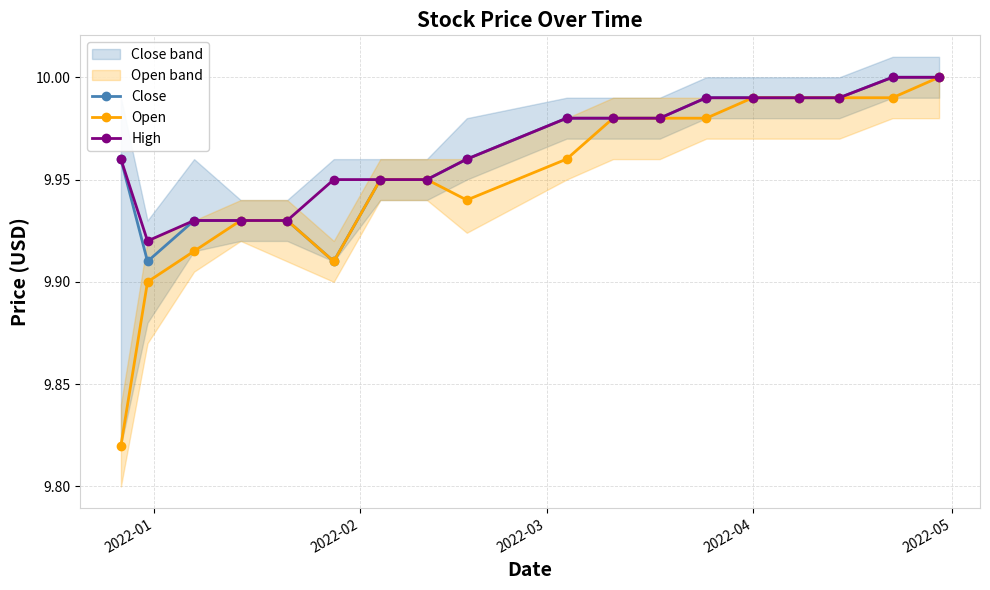

Is this an area chart (filled region under the line)?

No